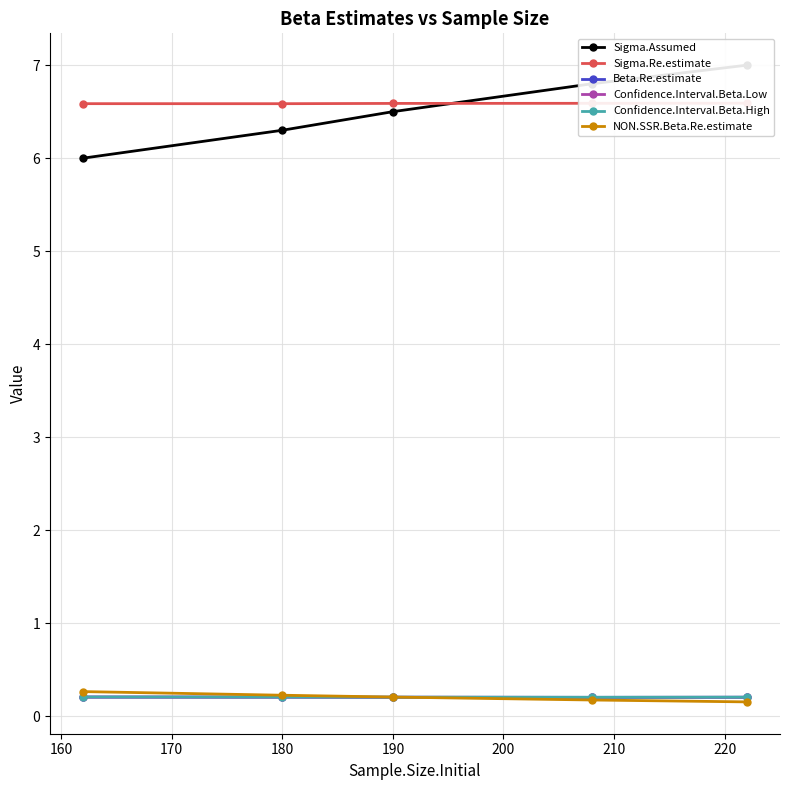

Which series ends up on top after the final intersection of Sigma.Re.estimate and Sigma.Assumed?

Sigma.Assumed